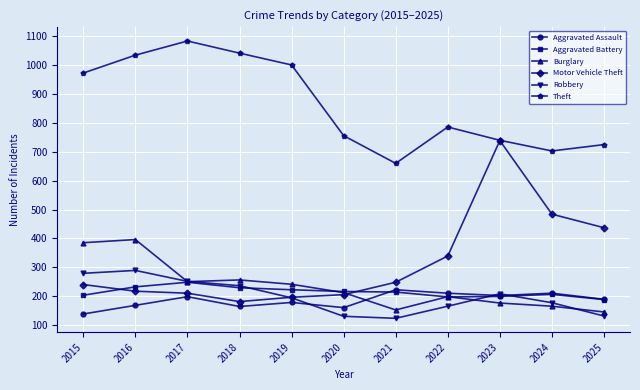

What is the difference between the second highest and minimum values in the Aggravated Assault series?

72